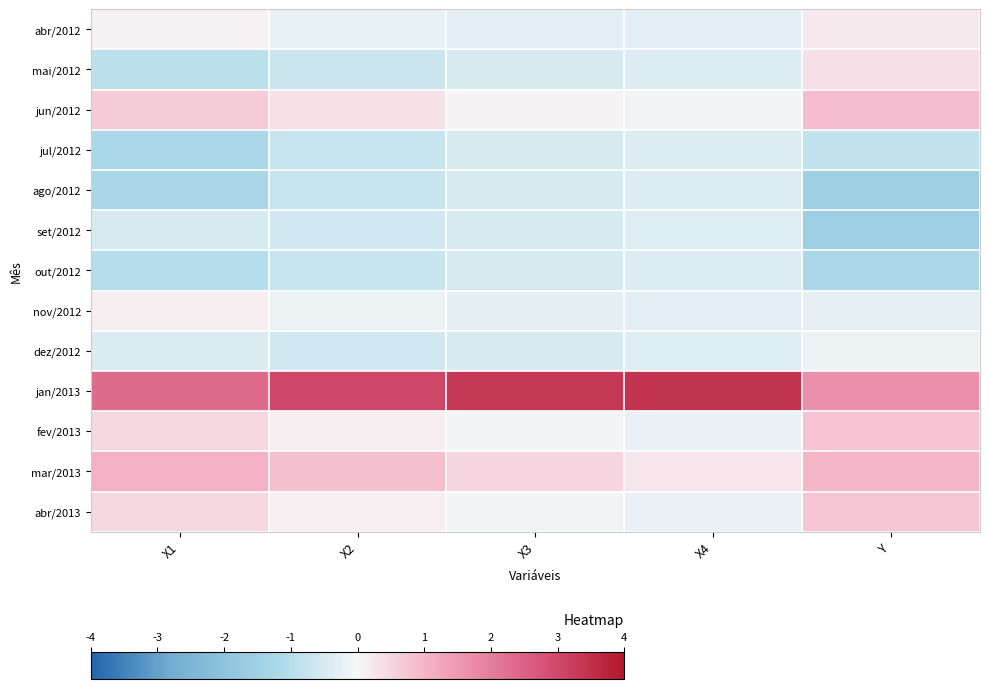

Which series has the largest total across all categories?

jan/2013